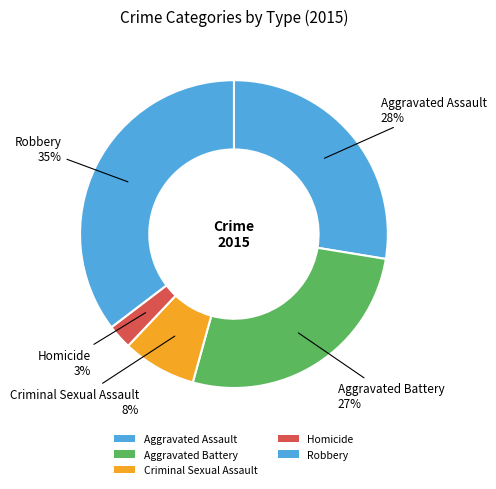

How many segments does this pie chart have?

5